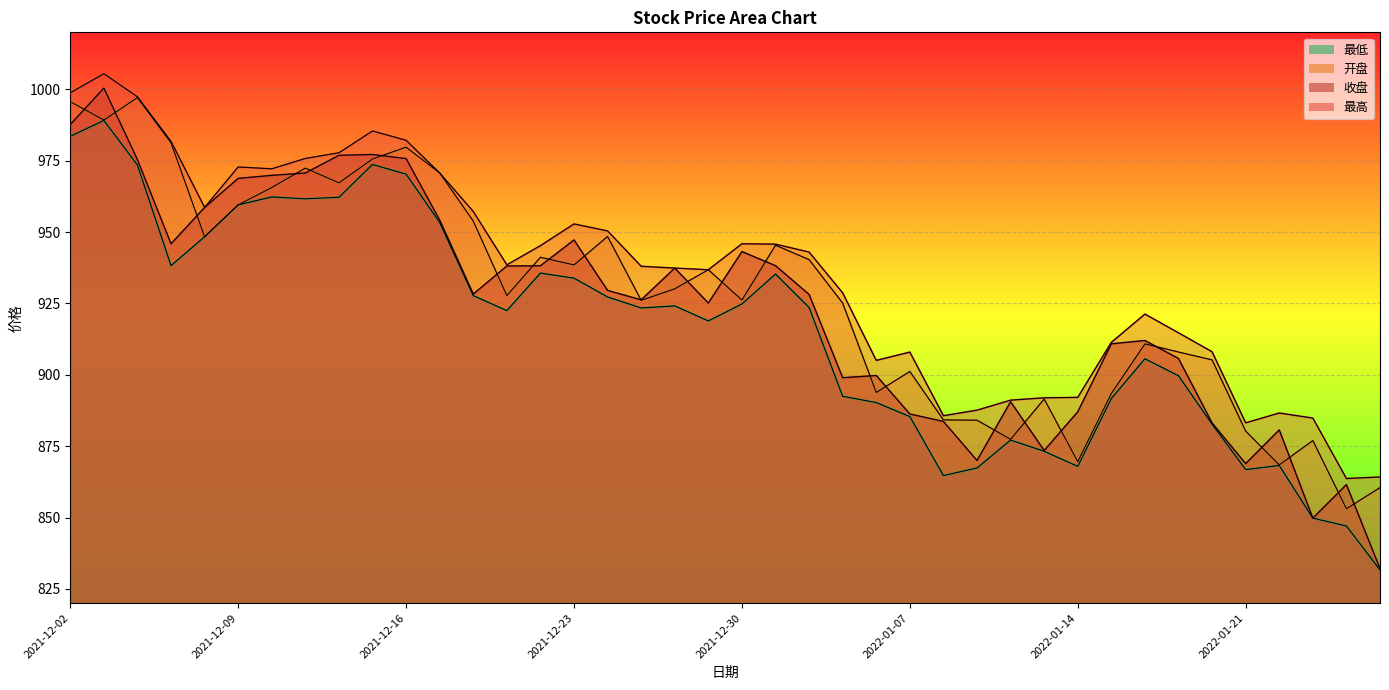

Which series has the widest spread of values?

收盘